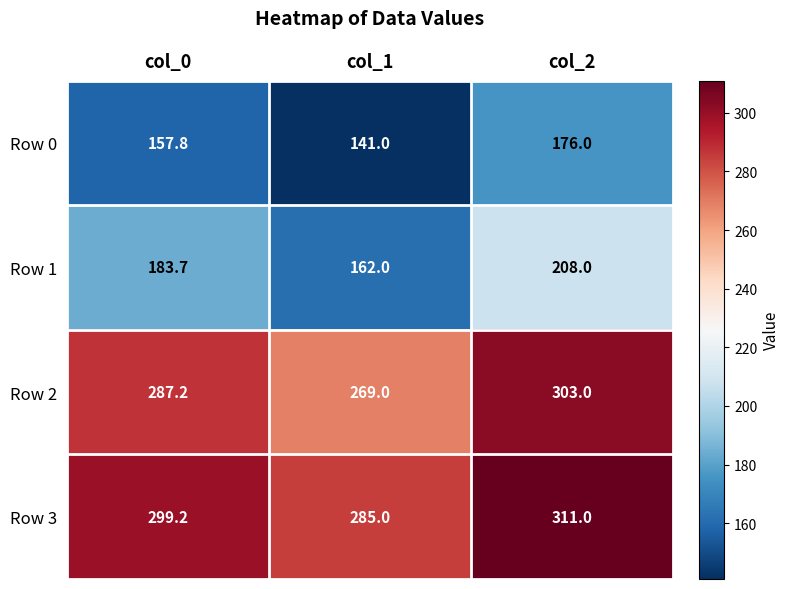

What is the sum of all Row 0 values?

474.8